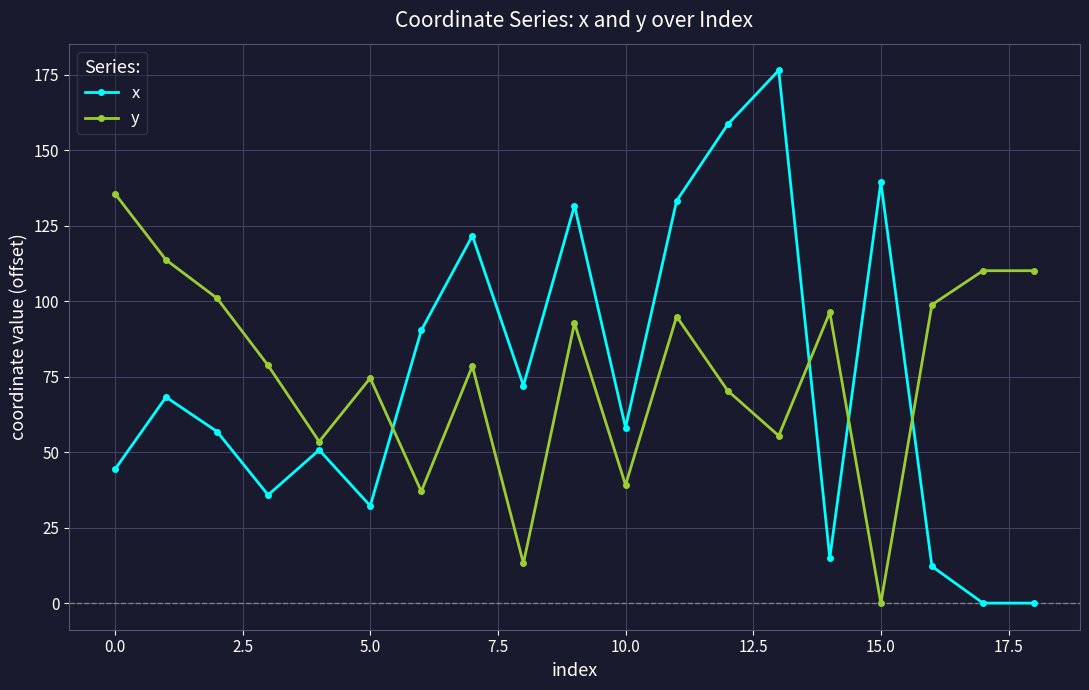

How many times do x and y cross each other?

4